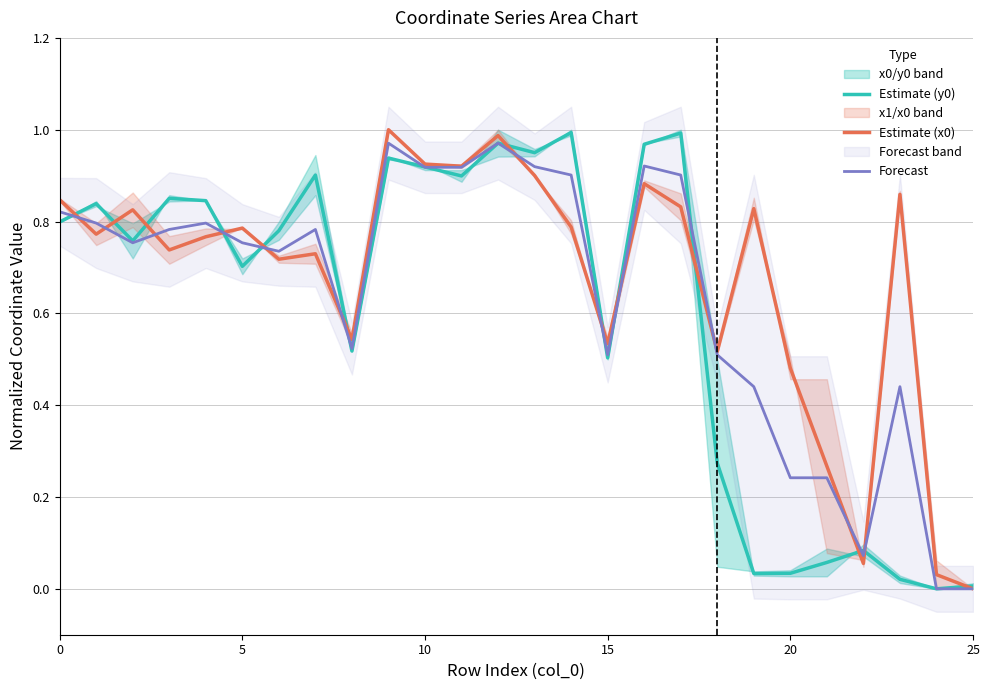

Rank the series by their maximum value, from lowest to highest.

Forecast, Estimate (y0), Estimate (x0)